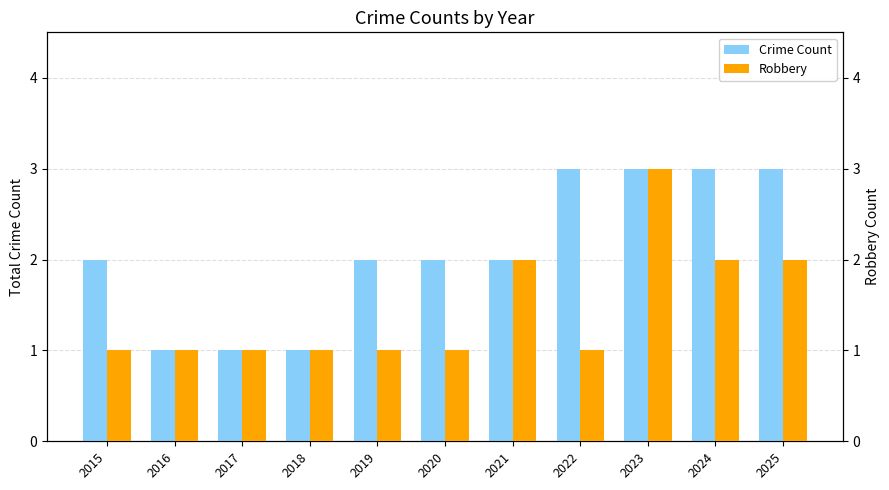

True or false: Crime Count has a value of 4 at 2023.

False